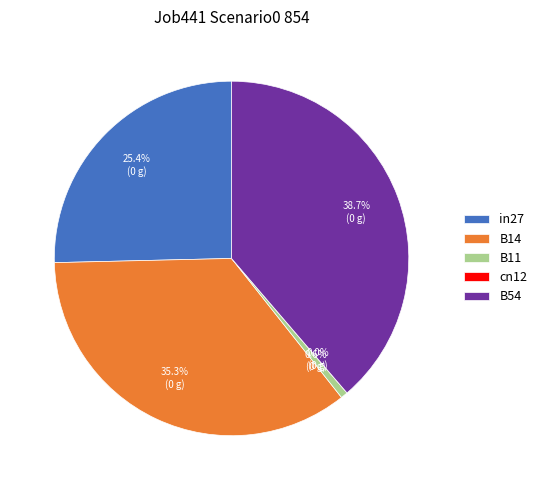

What percentage is the B11 slice, to the nearest percent?

1%